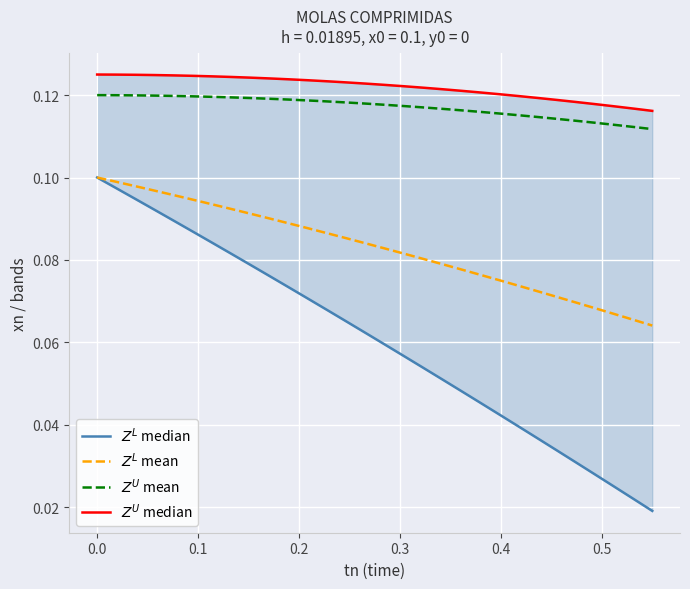

At how many categories does at least one series exceed 0?

30